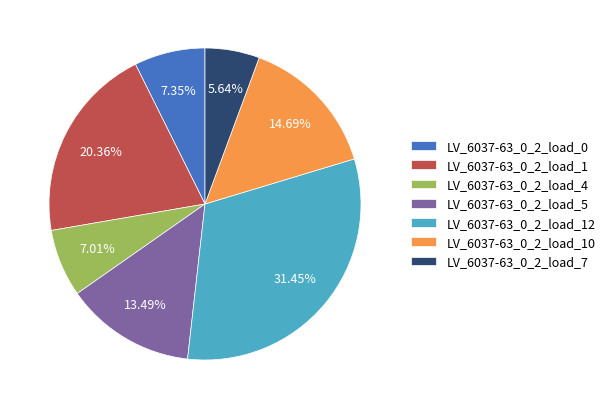

What percentage is the LV_6037-63_0_2_load_7 slice, to the nearest percent?

6%